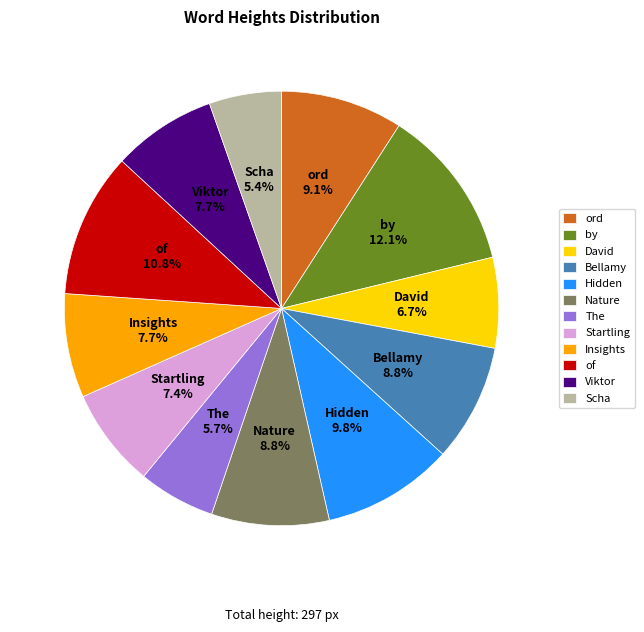

To the nearest percent, what is the difference between the The and Bellamy slice percentages?

3%